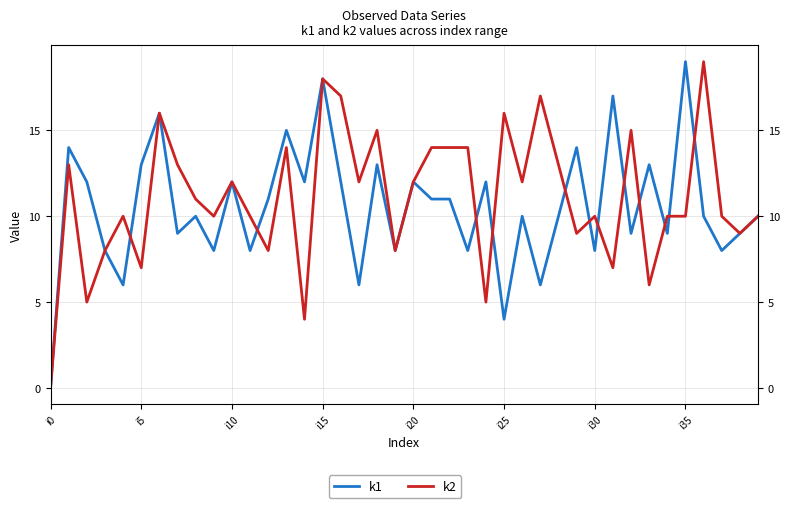

What are all the series names shown in the legend?

k1, k2